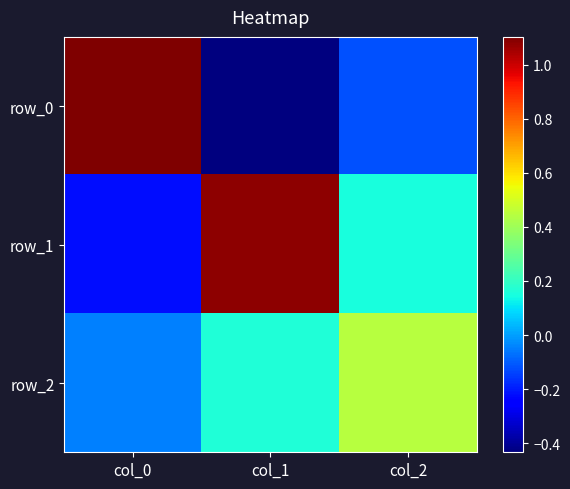

How many values in row_1 are above zero?

2